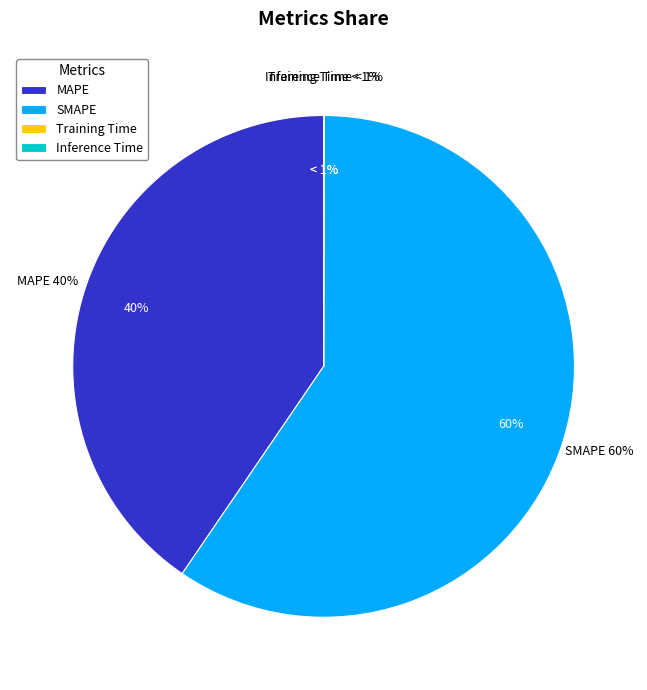

Combined, do SMAPE and Training Time account for over 50%?

Yes